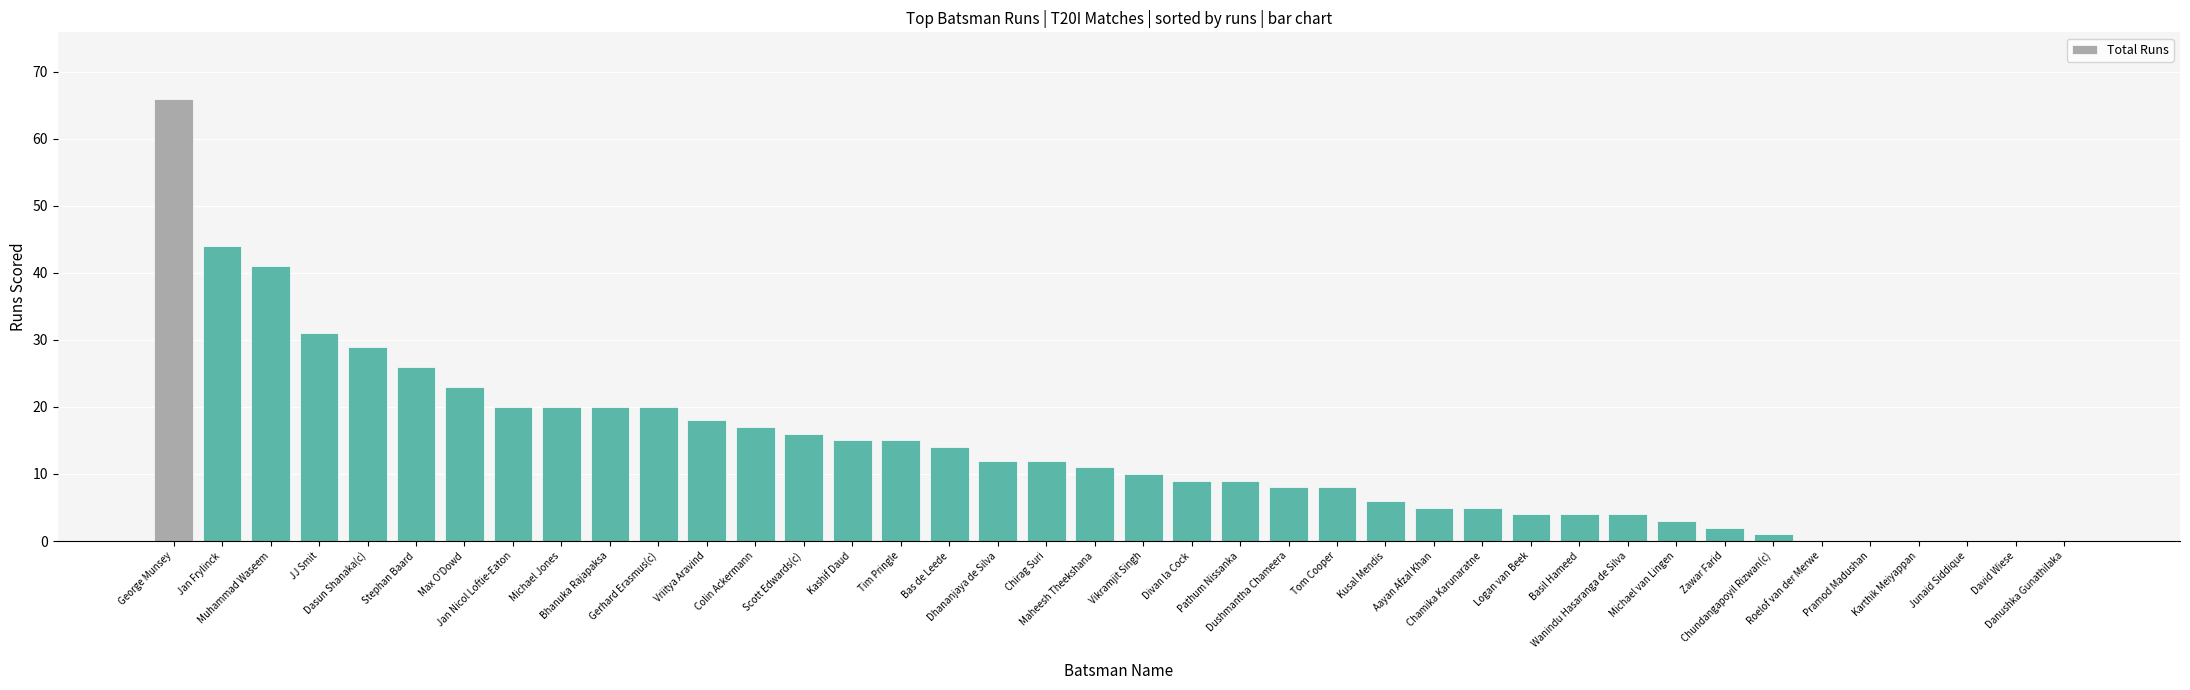

What is the maximum value shown in the chart?

66